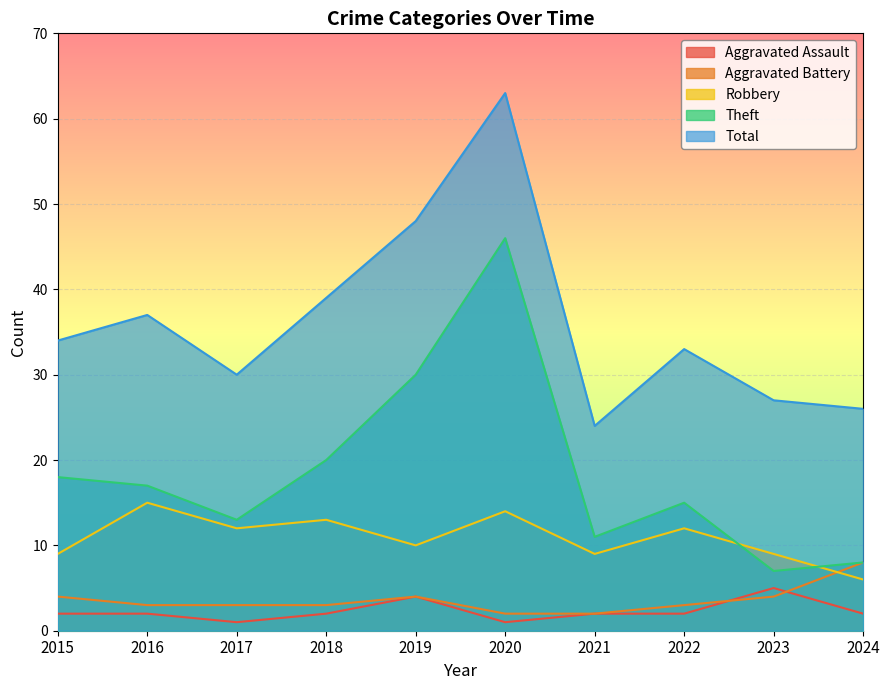

What is the sum of the Total values at 2017 and 2020?

93